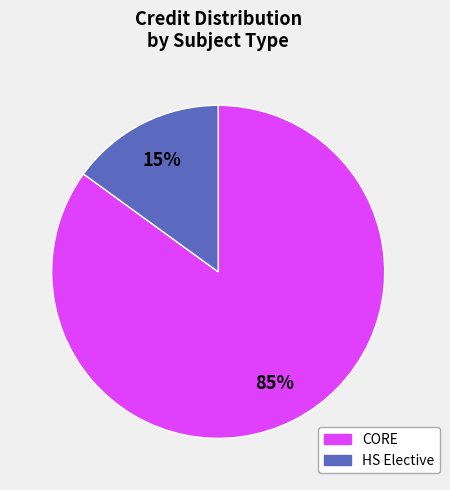

Does any single category account for the majority?

Yes